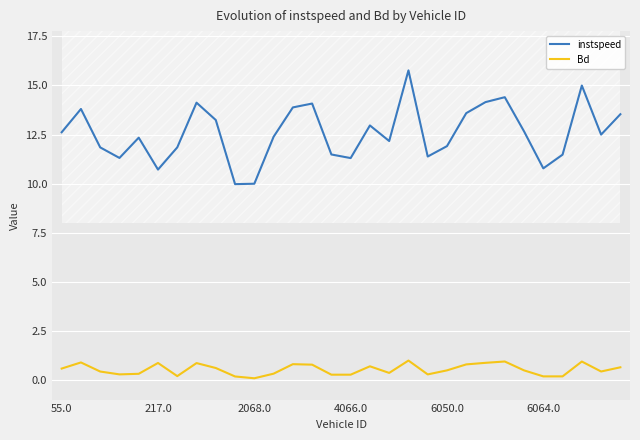

Where does the instspeed series first go above 12?

55.0